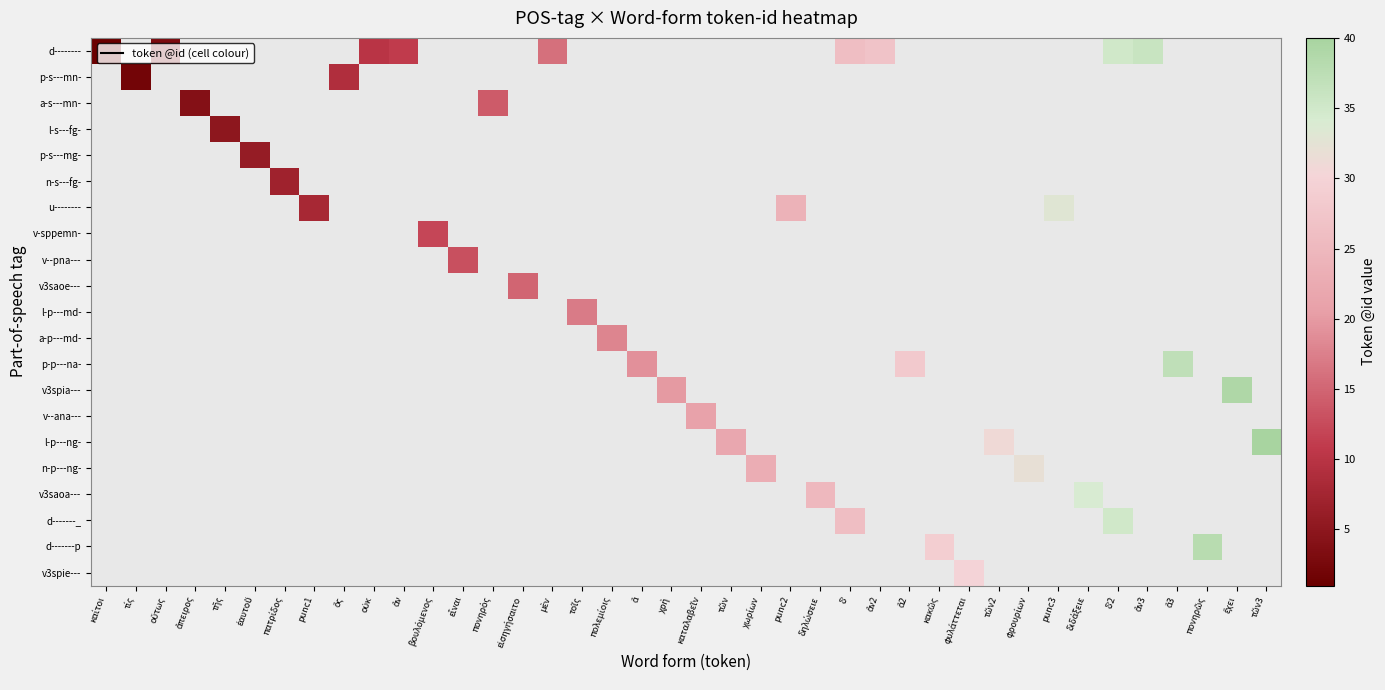

Which has a higher value, φρουρίων or πονηρὸς?

πονηρὸς